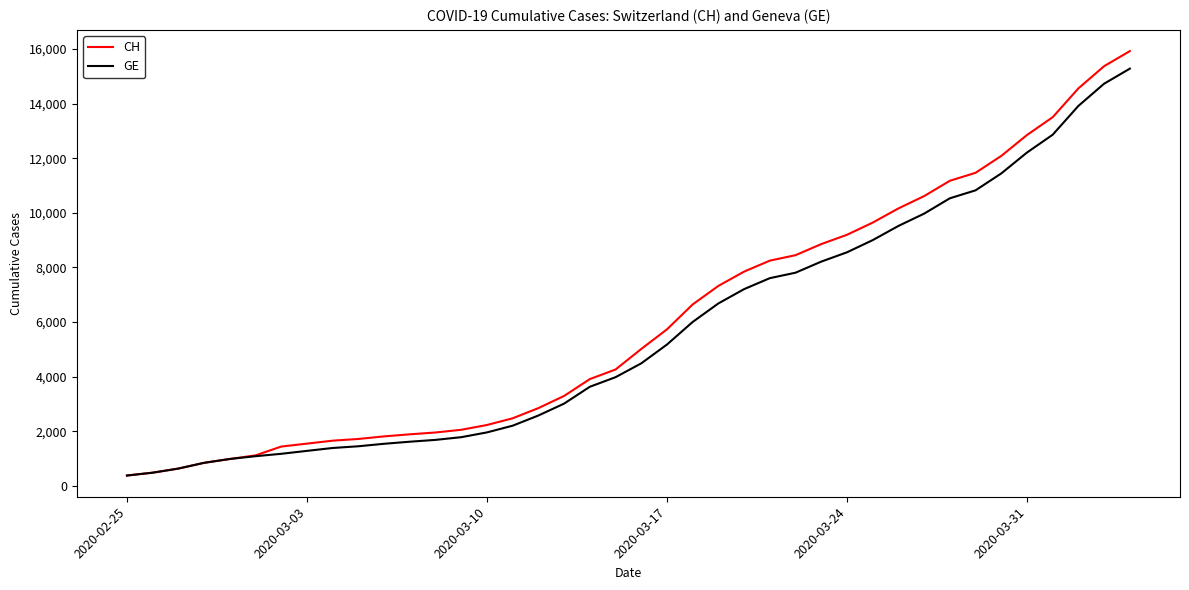

Which series has the largest range (max minus min)?

CH